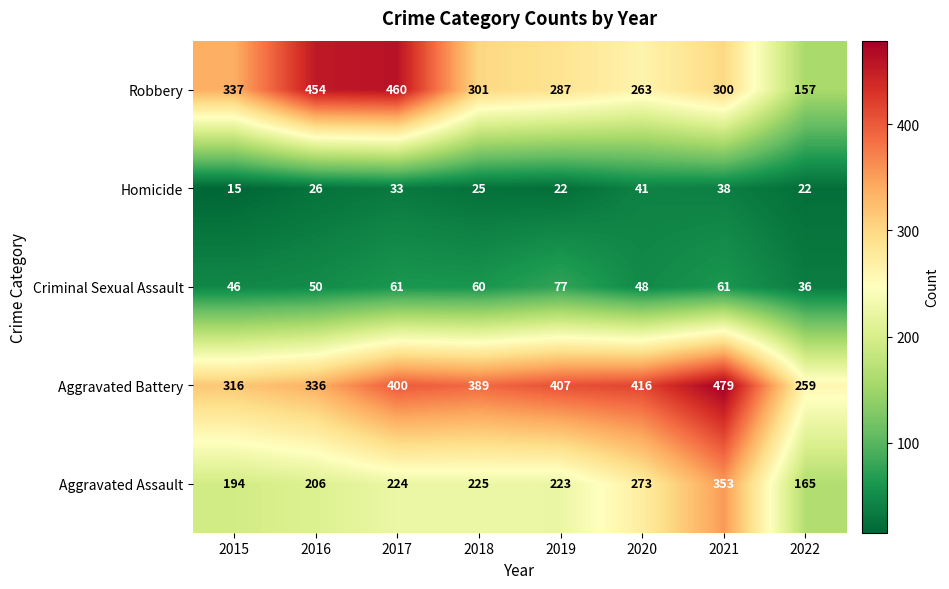

True or false: Robbery has a value of 337 at 2015.

True